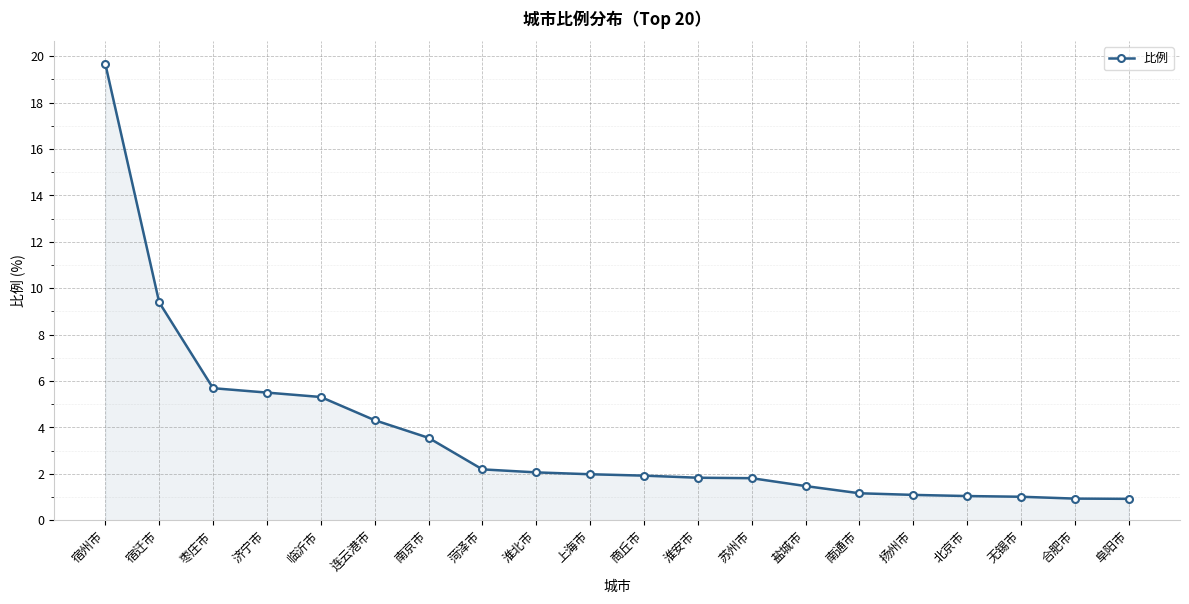

Between 无锡市 and 菏泽市, which is larger?

菏泽市